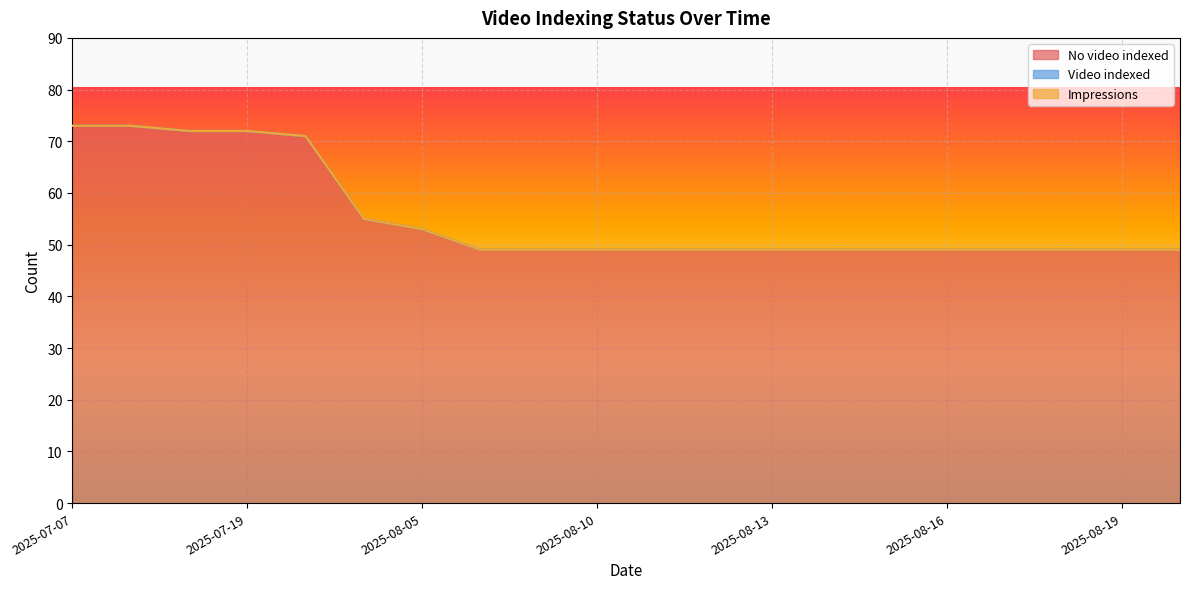

Between 2025-07-11 and 2025-08-15, which series saw the biggest shift?

No video indexed